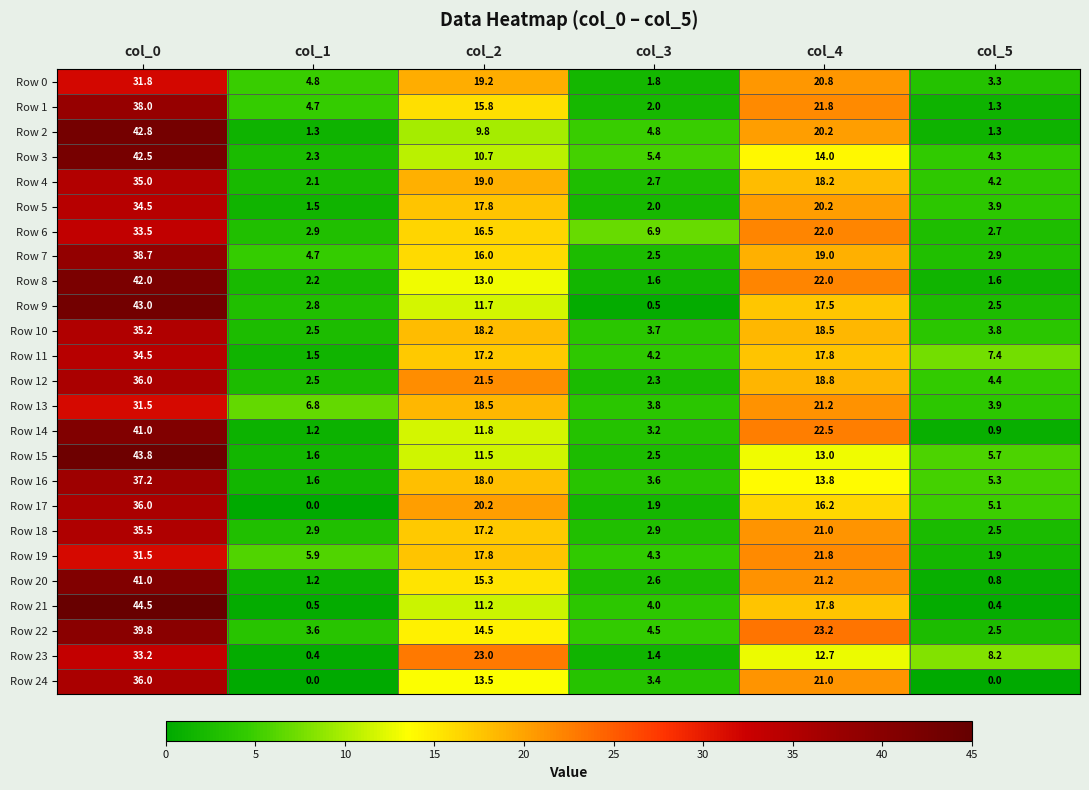

What is the difference between the second highest and second lowest values in the Row 23 series?

21.6